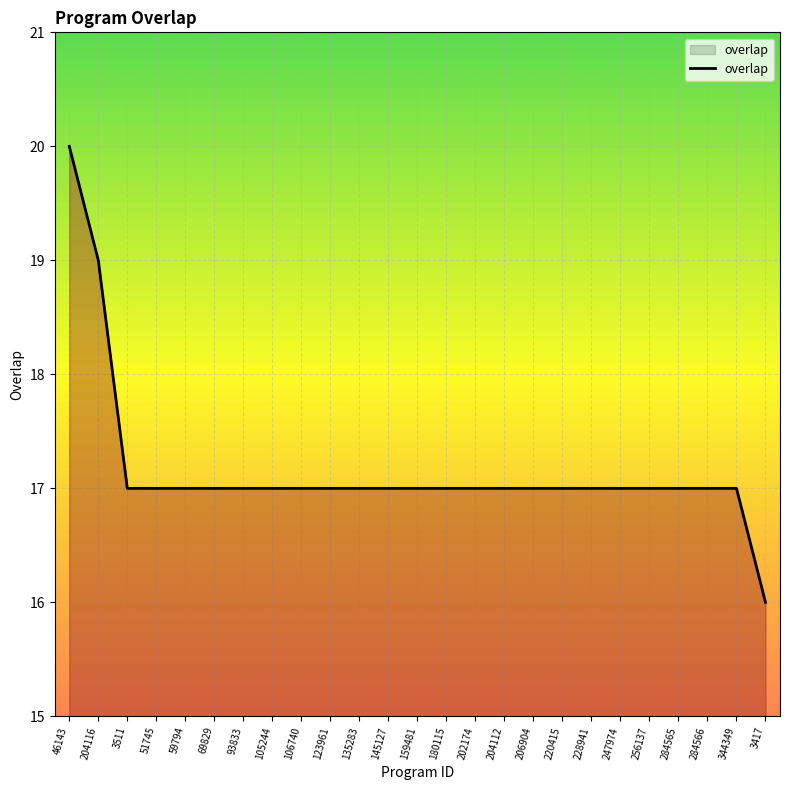

Reading right to left, what are all the values shown in this chart?

3417=16	344349=17	284566=17	284565=17	256137=17	247974=17	228941=17	220415=17	206904=17	204112=17	202174=17	180115=17	159481=17	145127=17	135283=17	123961=17	106740=17	105244=17	93833=17	69829=17	59794=17	51745=17	3511=17	204116=19	46143=20